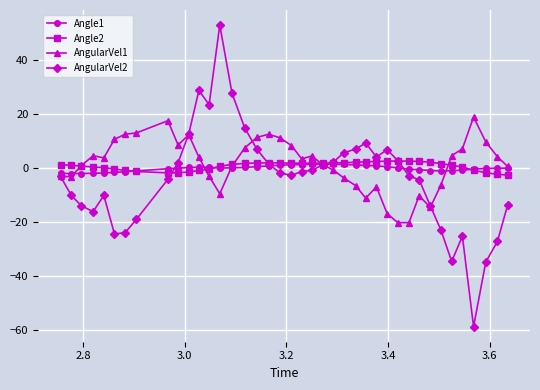

What is the greatest value displayed?

53.0